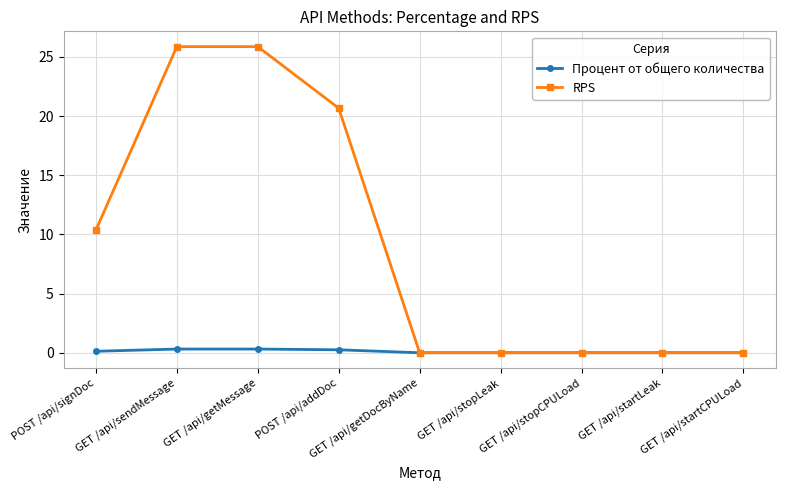

What is the sum of all Процент от общего количества values?

1.0